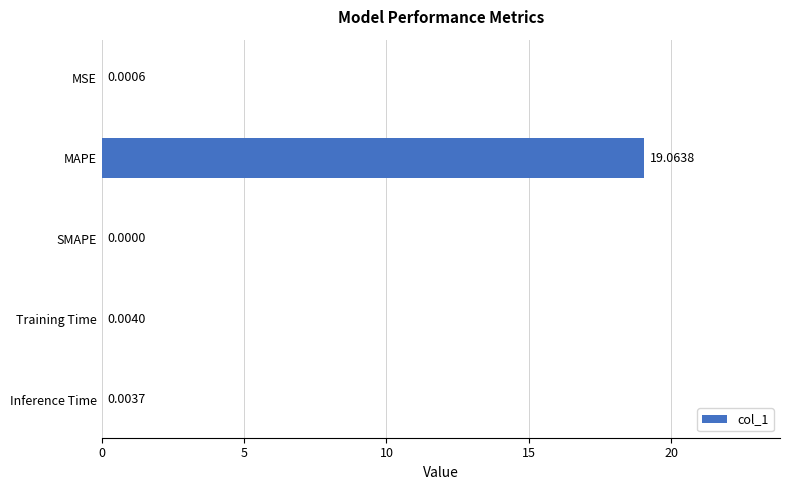

Between Inference Time and SMAPE, which is larger?

Inference Time